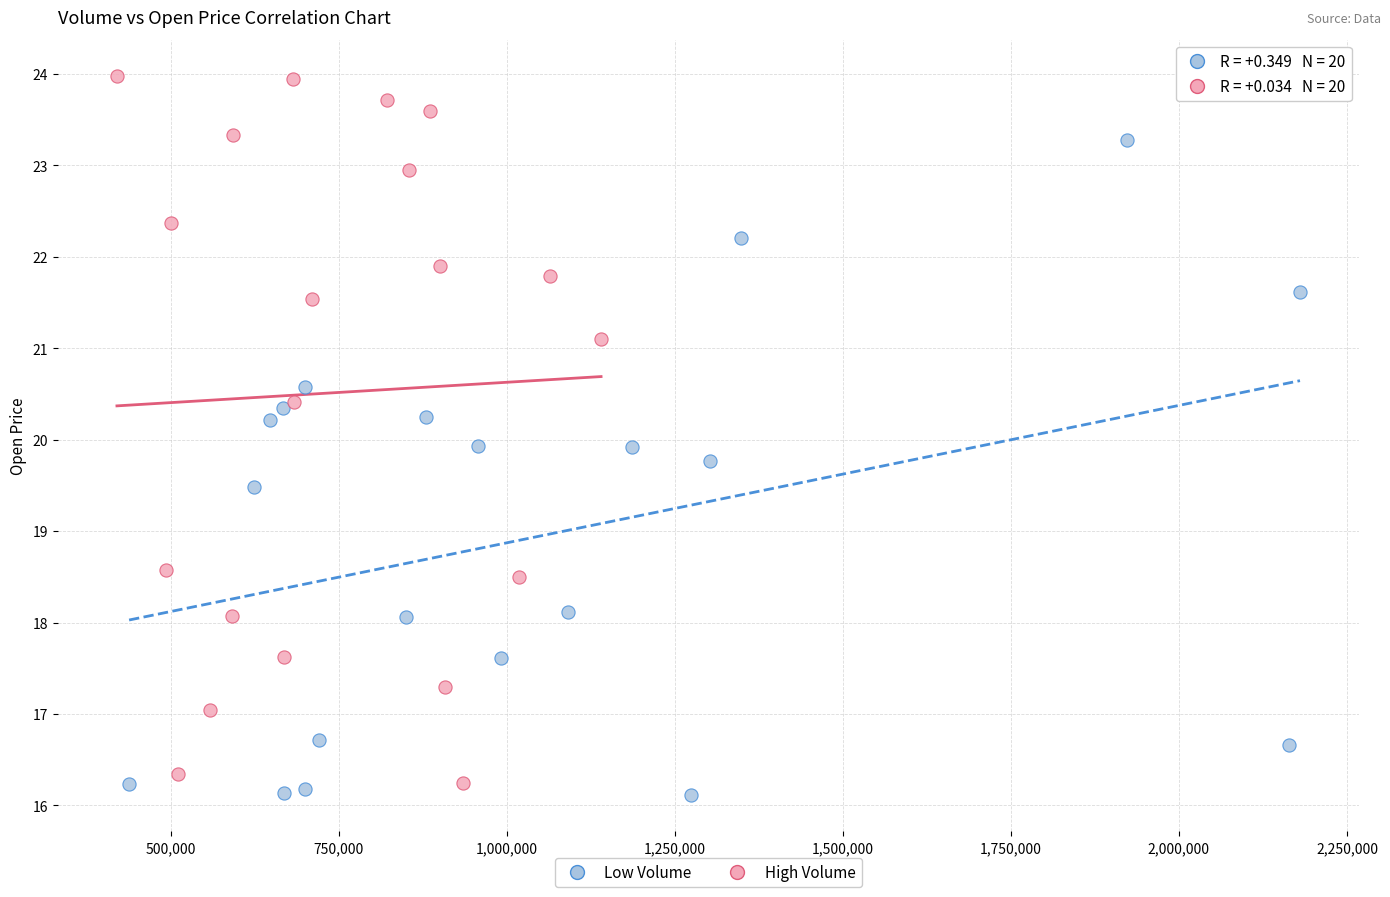

Which series has the widest spread of Y values?

High Volume